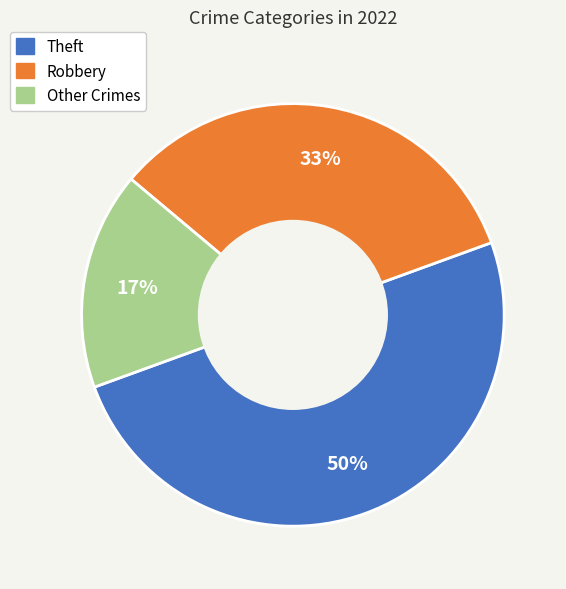

To the nearest percent, what is the average slice percentage?

33%